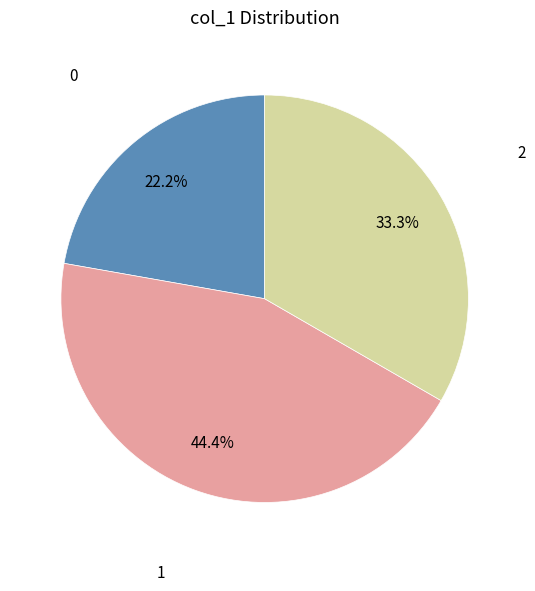

Is there any slice that represents more than half of the pie?

No